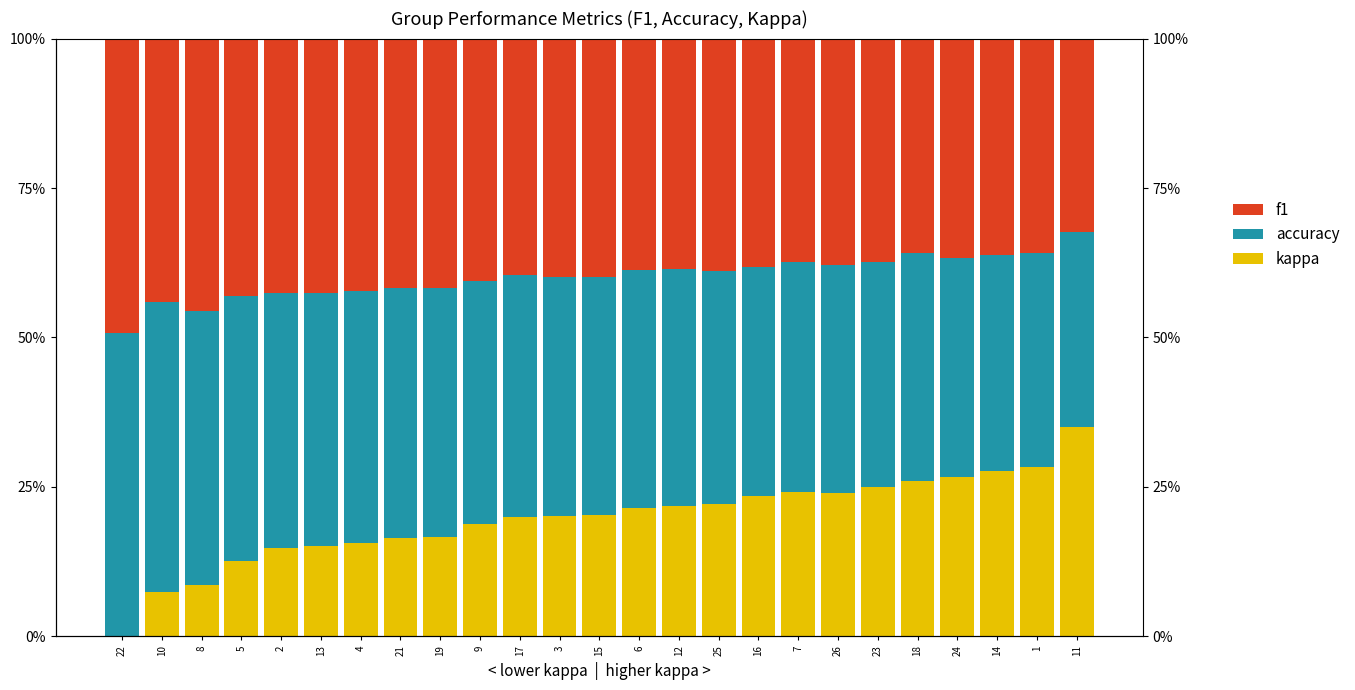

What is the label of the 5th bar from the right?

18